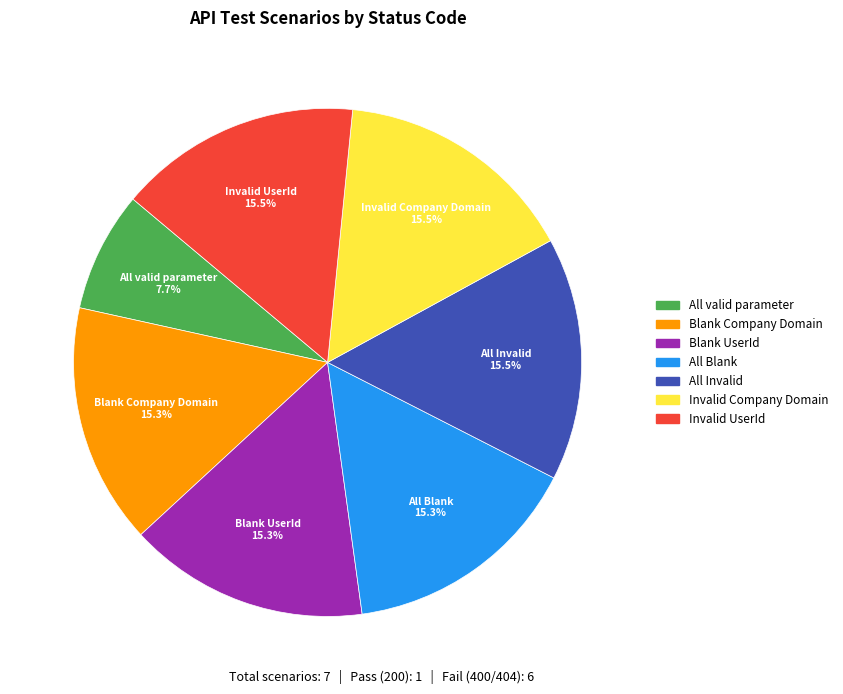

Which category has the smallest portion of the pie?

All valid parameter